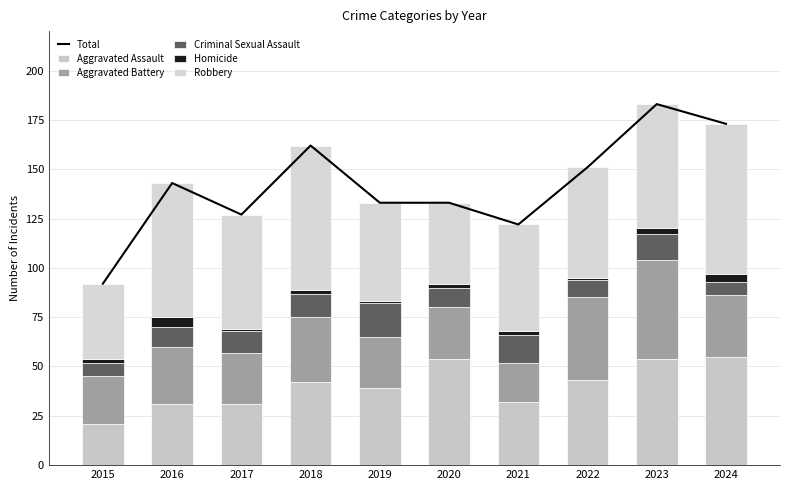

The value of Robbery at 2020 is 66. True or false?

False